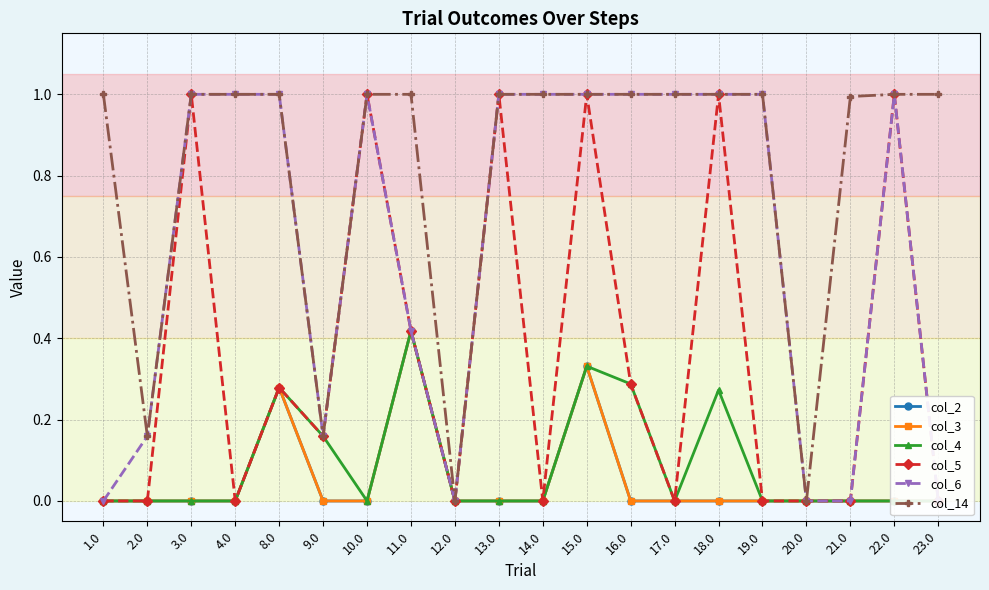

Does the chart display data point markers on the line(s)?

Yes